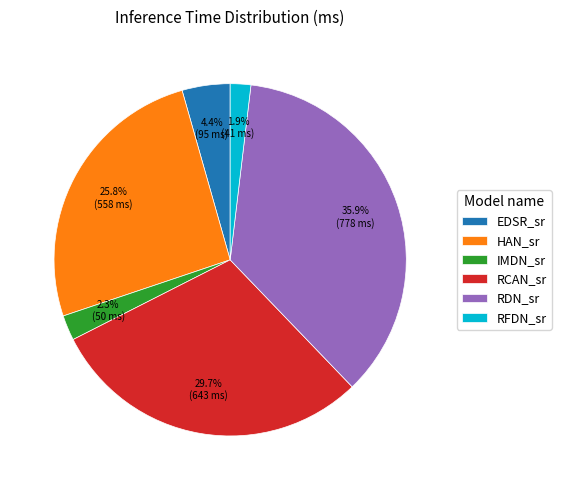

Does any single category account for the majority?

No